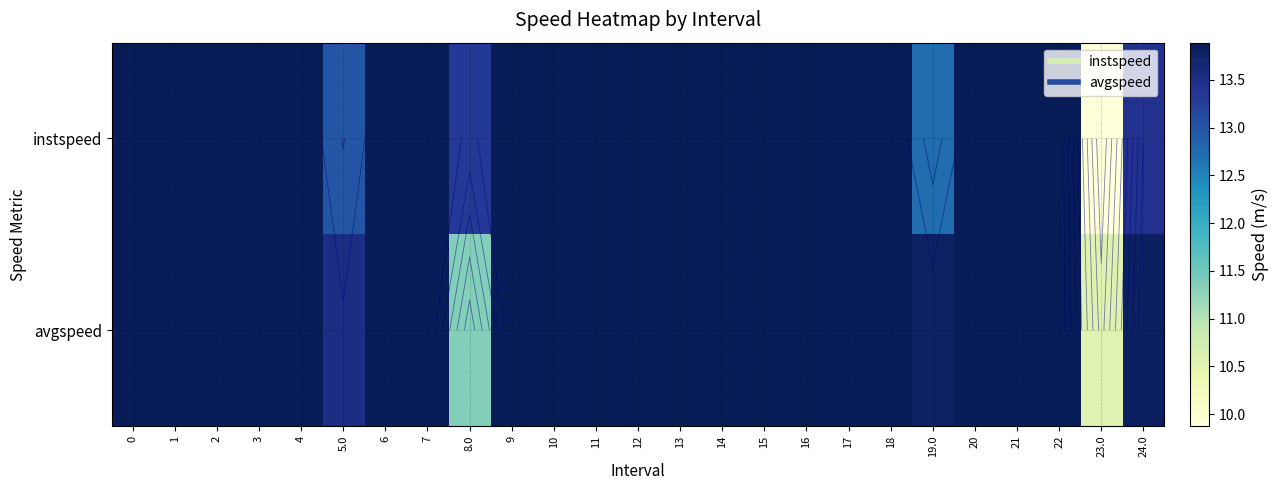

True or false: avgspeed has a value of 13.9 at 9.

True